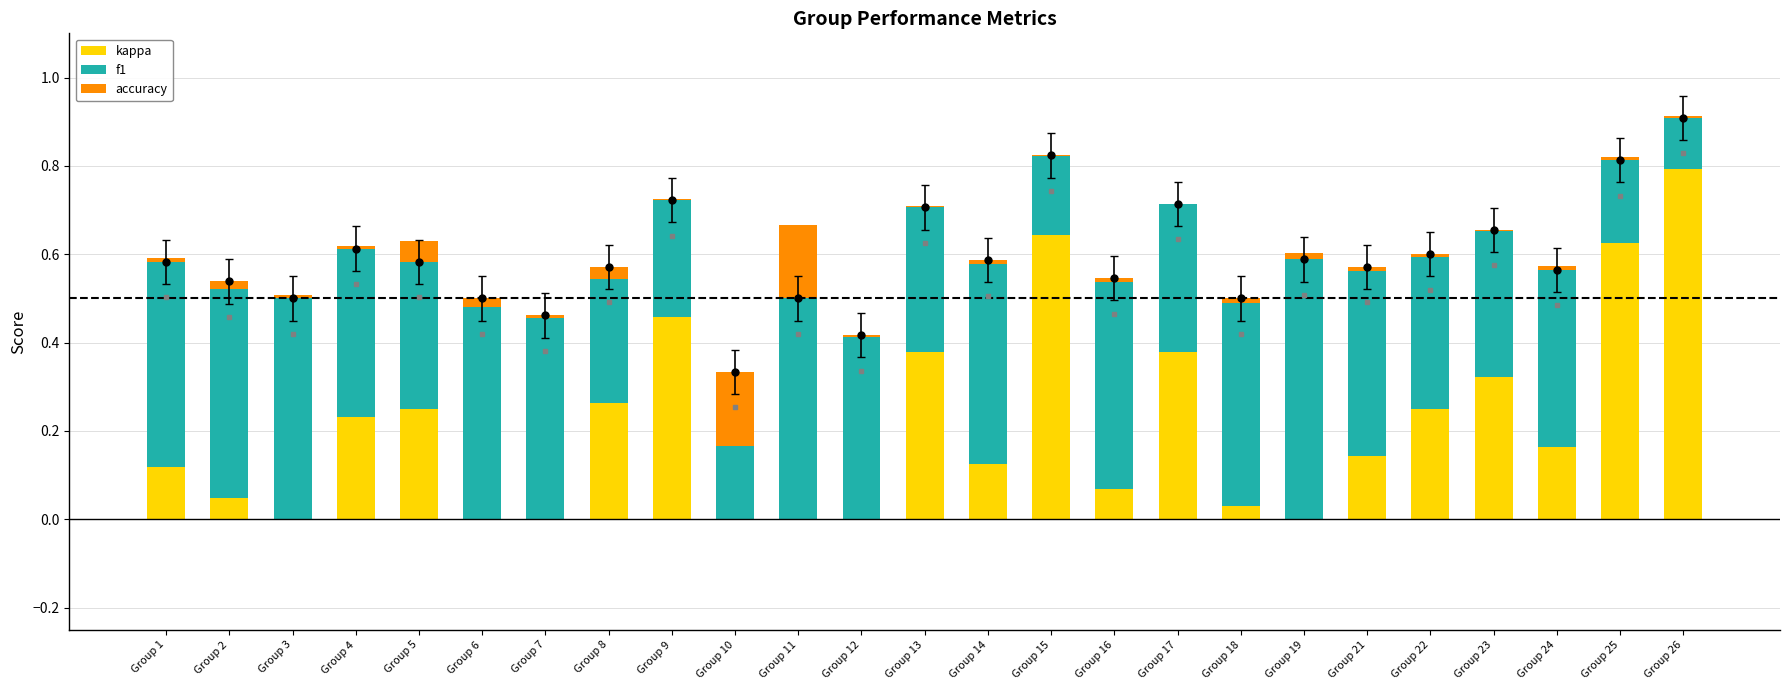

Where is accuracy nearest to the value 0?

Group 17